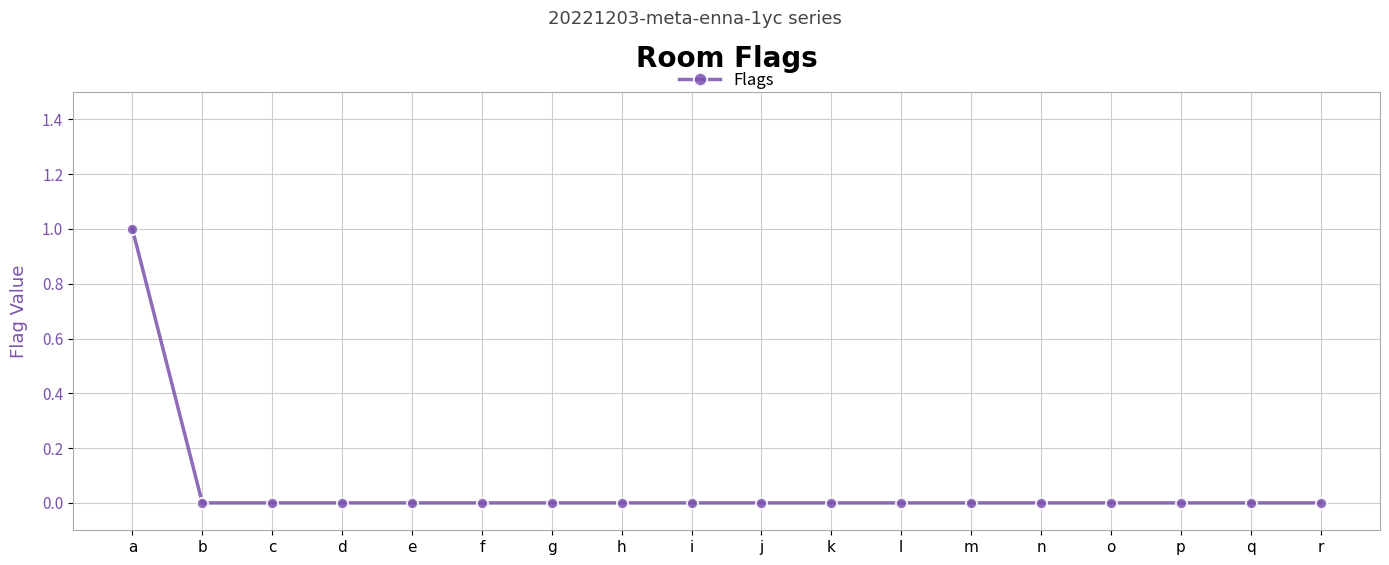

Is this an area chart (filled region under the line)?

No